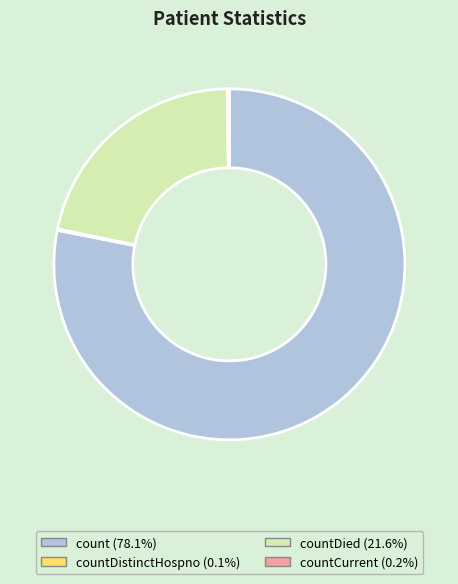

Is there any slice that represents more than half of the pie?

Yes